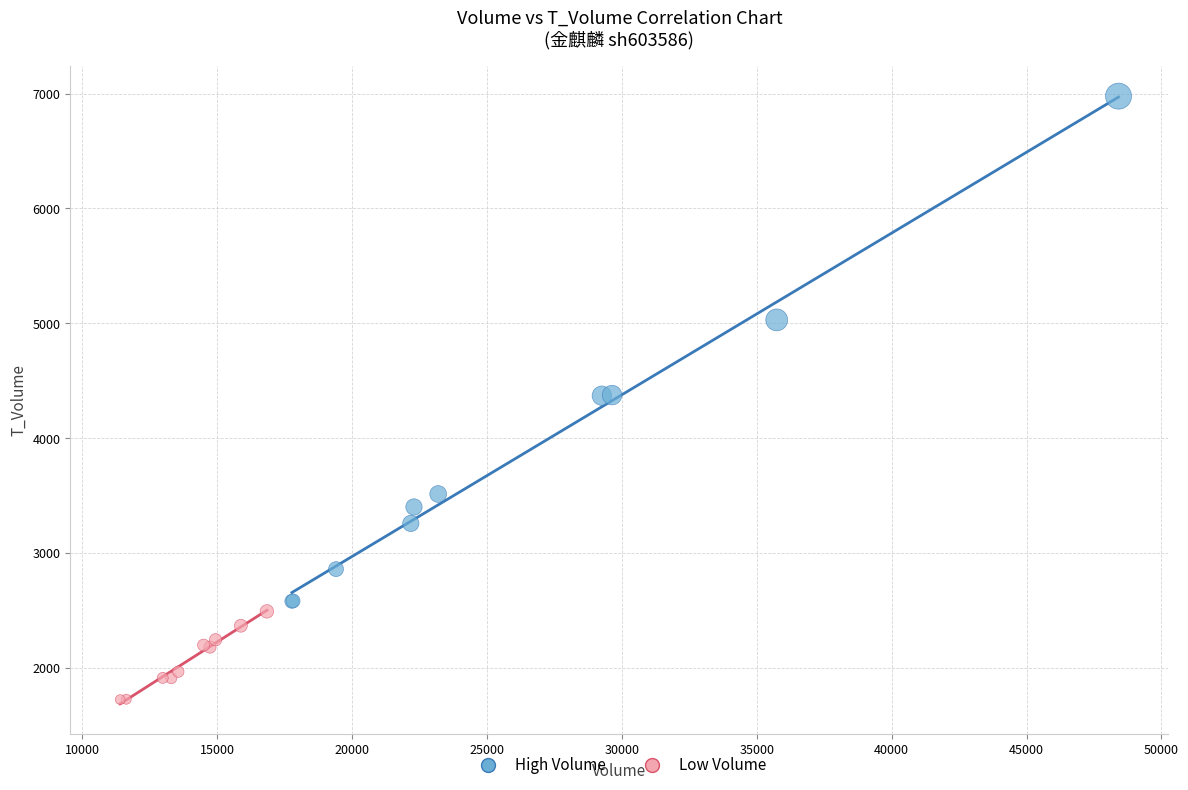

Which series has the largest Y range (max minus min)?

High Volume